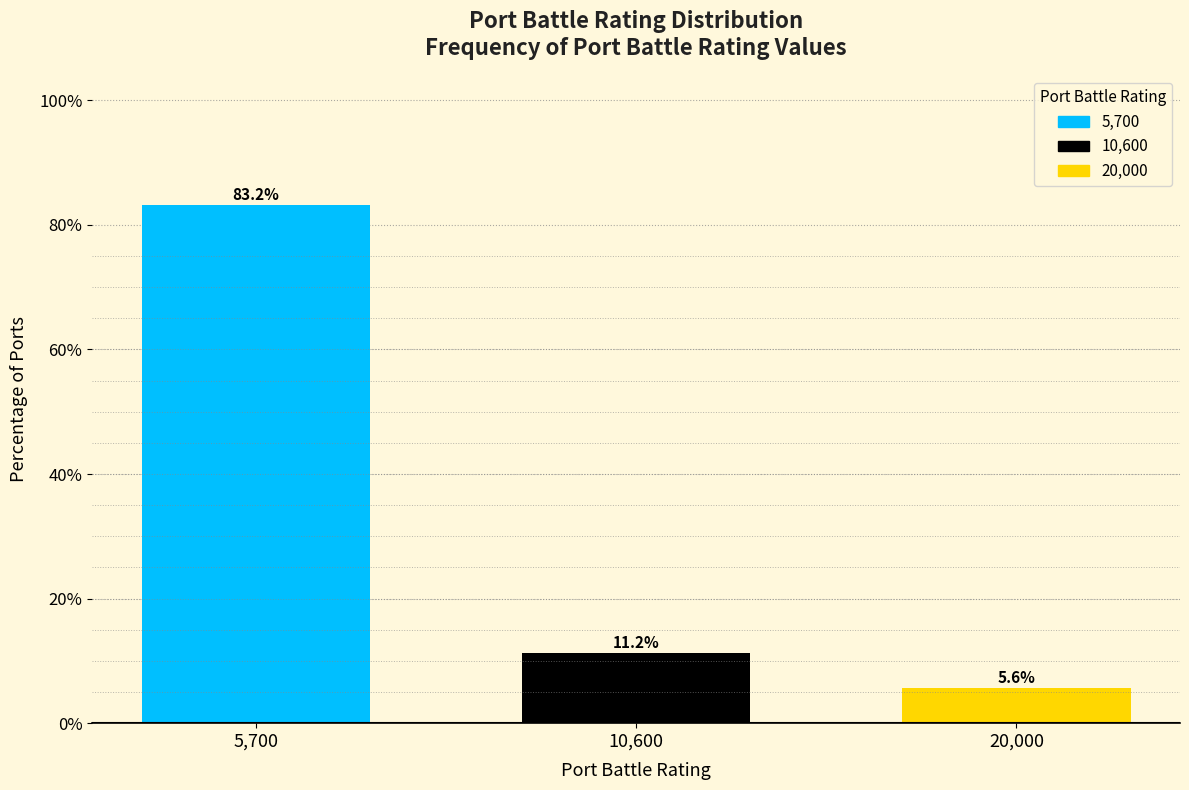

Reading left to right, transcribe all the data shown in this chart.

5,700=83.2	10,600=11.2	20,000=5.6